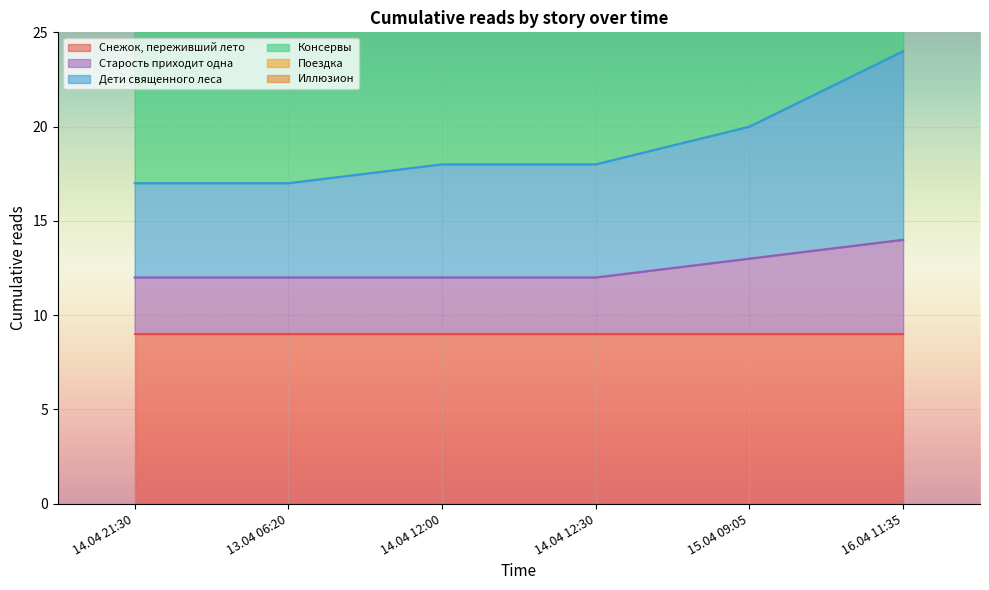

What is the maximum value for Старость приходит одна?

14